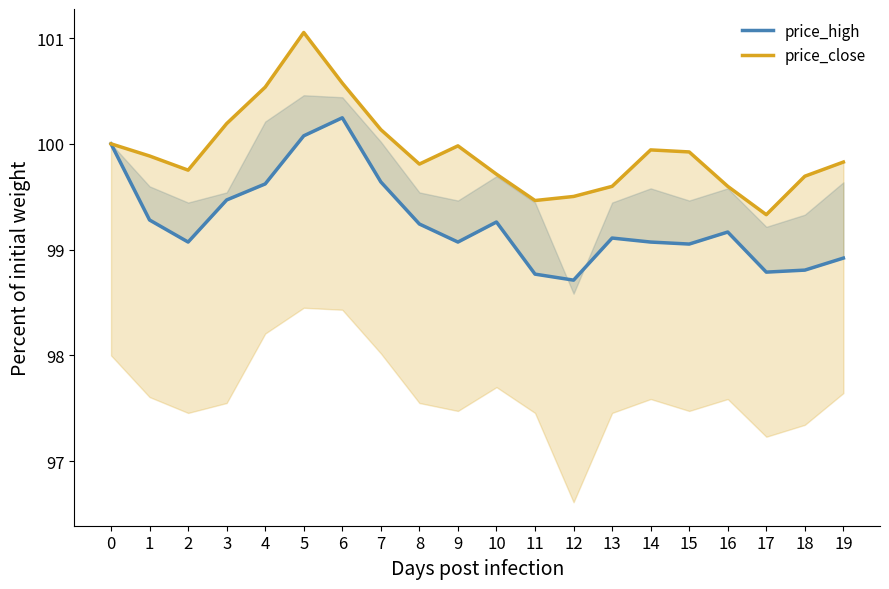

Reading left to right, transcribe all the data shown in this chart.

price_high: 100.0	99.3	99.1	99.5	99.6	100.1	100.2	99.6	99.2	99.1	99.3	98.8	98.7	99.1	99.1	99.1	99.2	98.8	98.8	98.9
price_close: 100.0	99.9	99.8	100.2	100.5	101.1	100.6	100.1	99.8	100.0	99.7	99.5	99.5	99.6	99.9	99.9	99.6	99.3	99.7	99.8